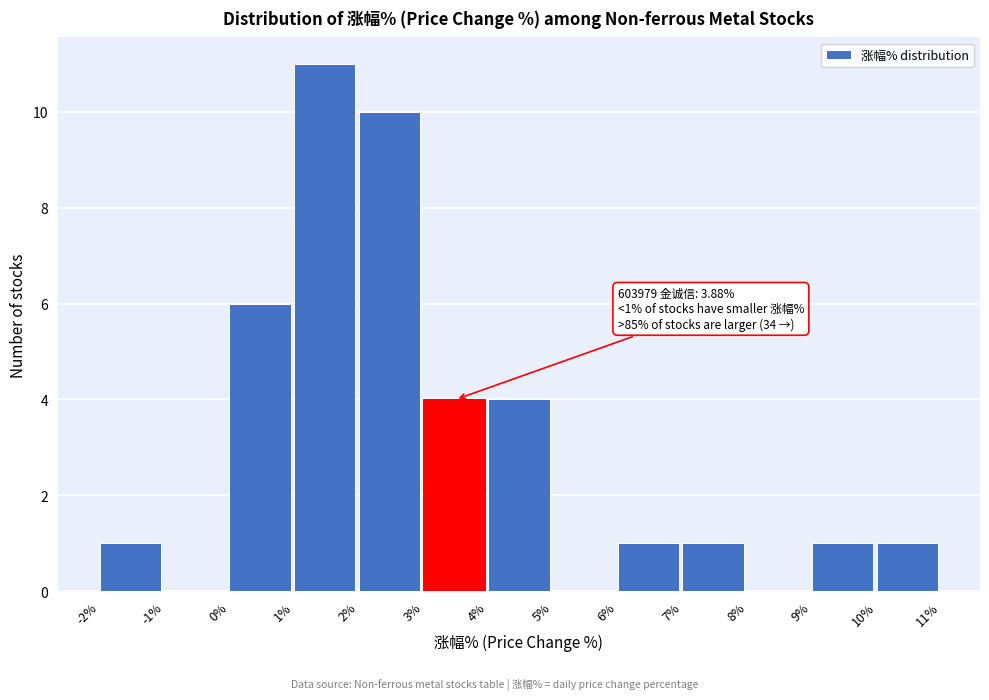

Which range on the x-axis has the tallest bar?

1% to 2%